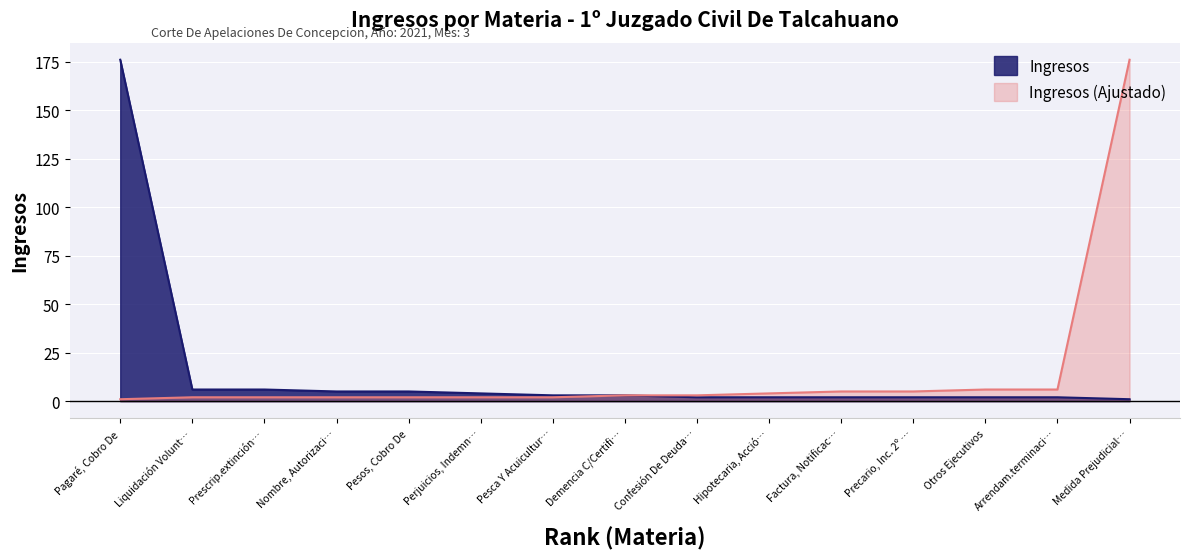

What is the highest value of the Ingresos series?

176